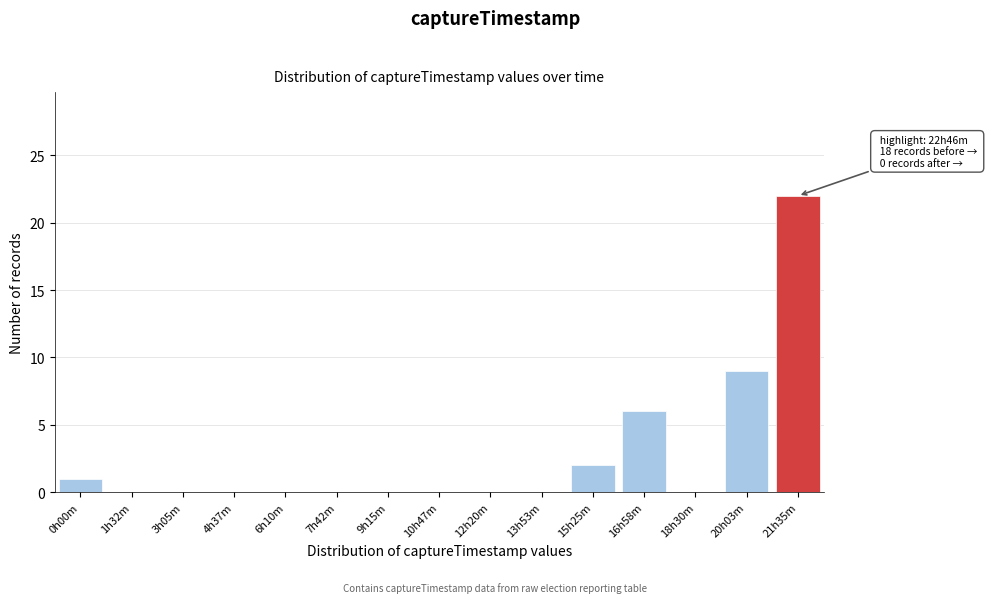

Reading right to left, list all the values displayed in this chart.

21h35m=22	20h03m=9	18h30m=0	16h58m=6	15h25m=2	13h53m=0	12h20m=0	10h47m=0	9h15m=0	7h42m=0	6h10m=0	4h37m=0	3h05m=0	1h32m=0	0h00m=1